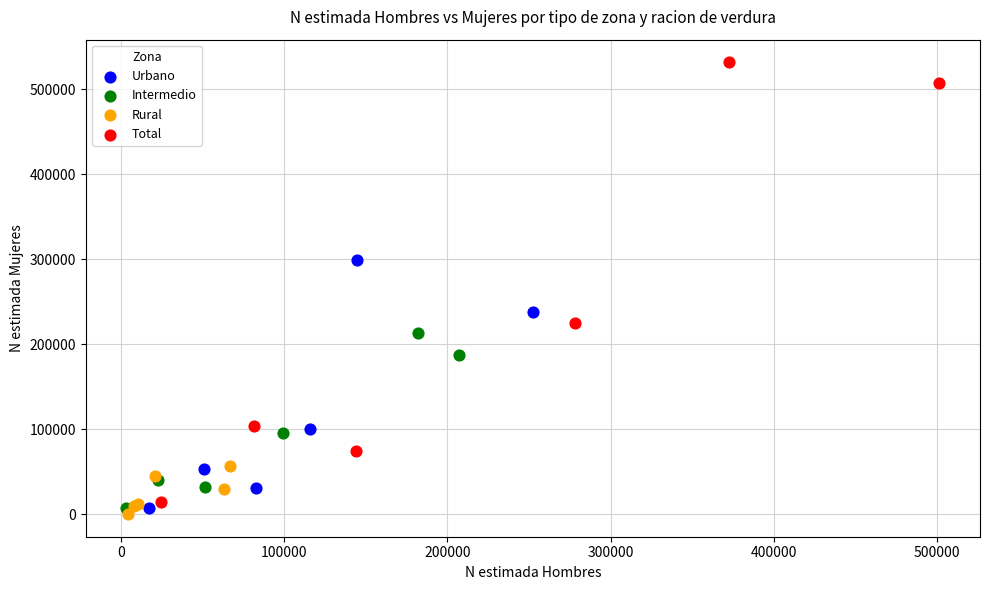

Which series has the largest Y range (max minus min)?

Total